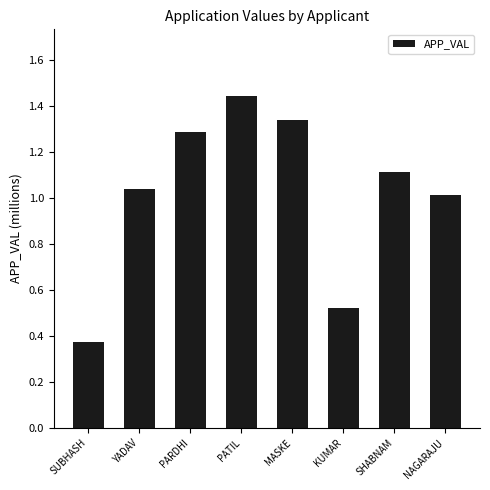

Which category has the highest value across all series?

PATIL